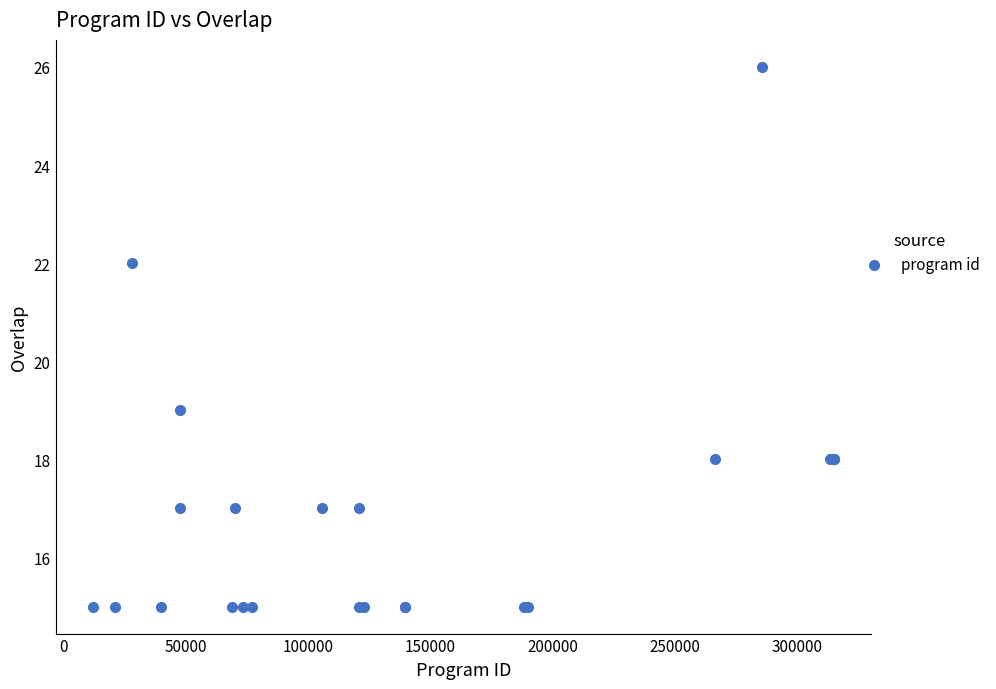

What Y value in the scatter plot is closest to 20?

19